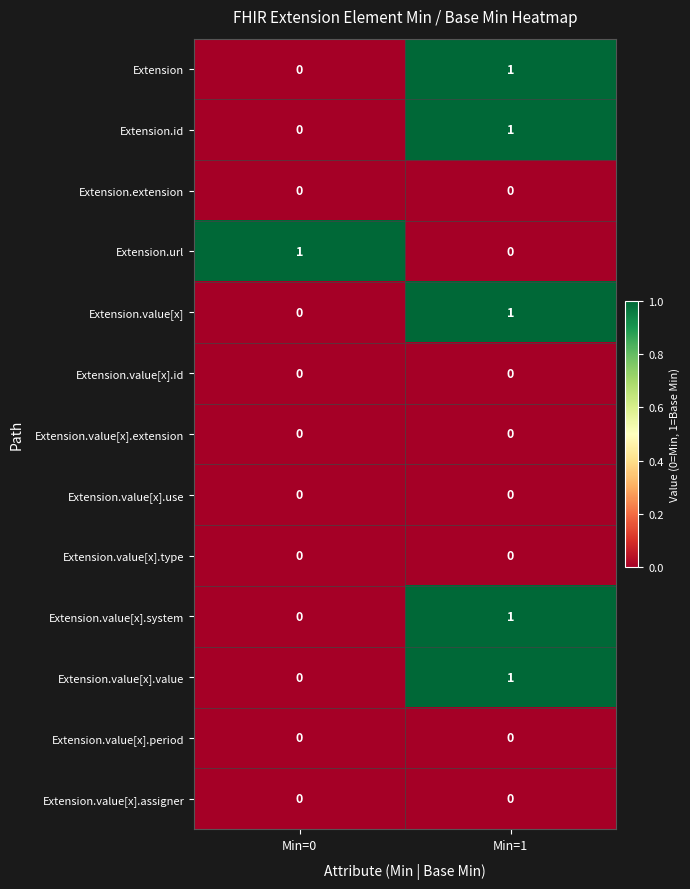

Which category has the lowest value in the Extension.id series?

Min=0